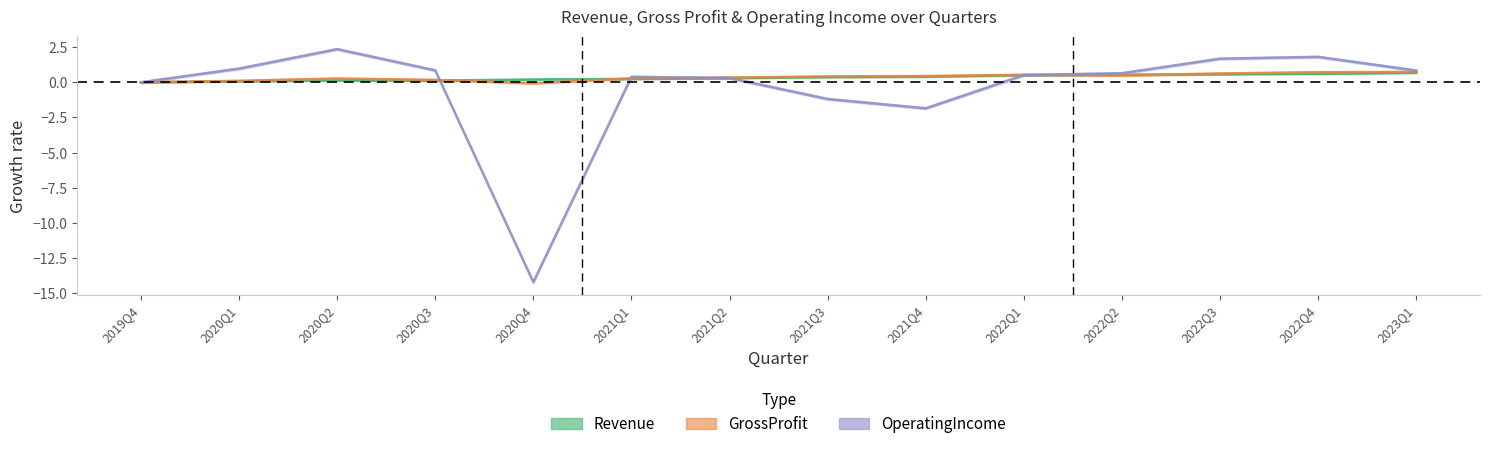

How many values in OperatingIncome are below zero?

3